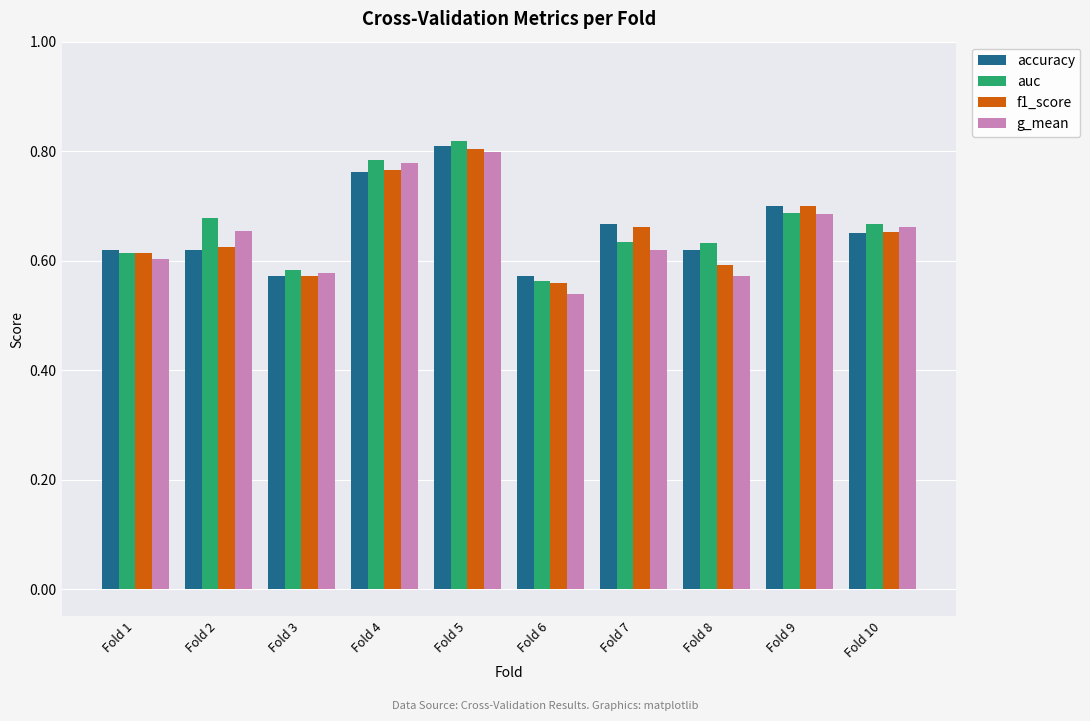

The f1_score series shows 0.6 at Fold 1. True or false?

True